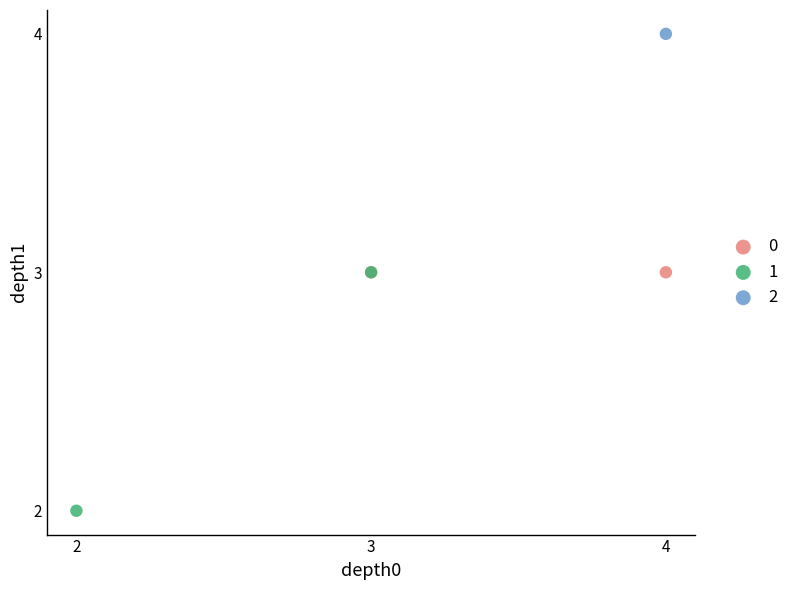

Which series contains the lowest Y value?

1